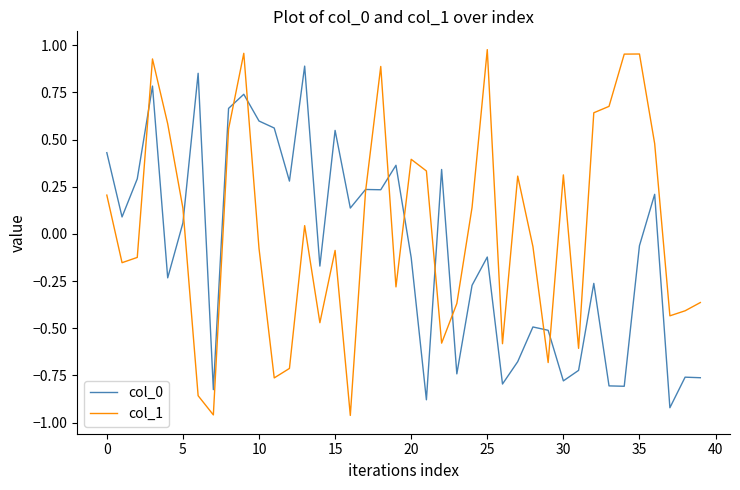

Which series has the widest spread of values?

col_1